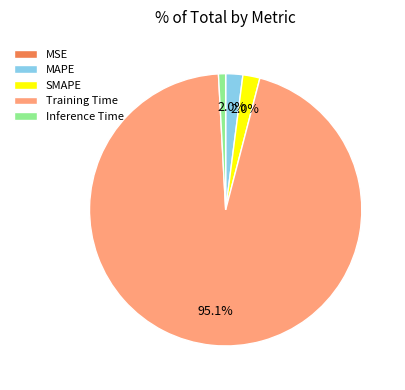

What is the majority slice?

Training Time